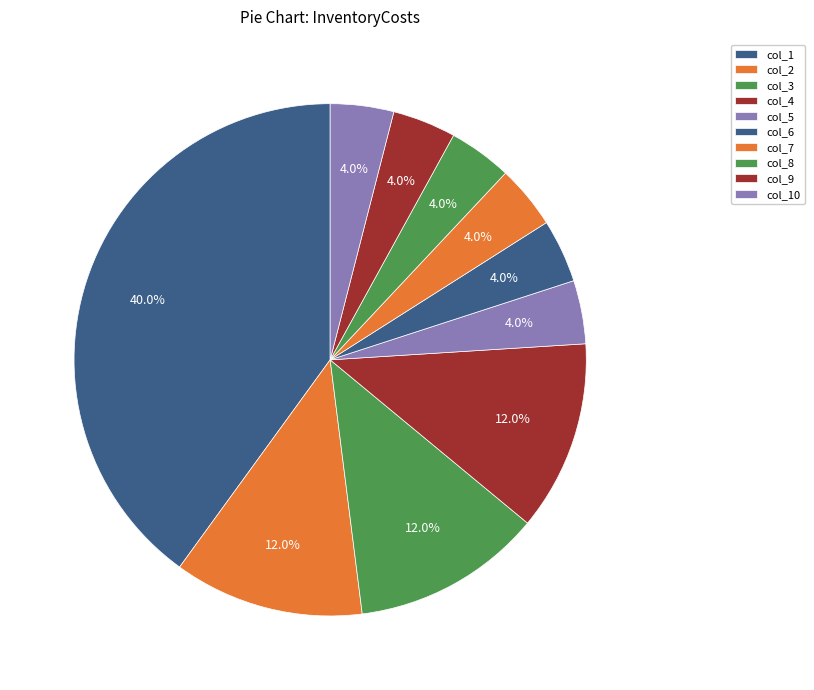

How many slices are in this pie chart?

10